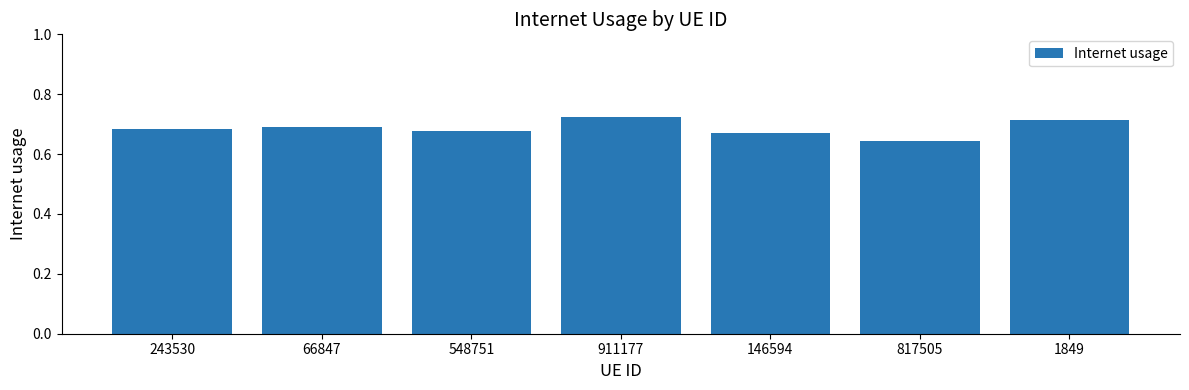

Where is the data nearest to the value 0?

817505